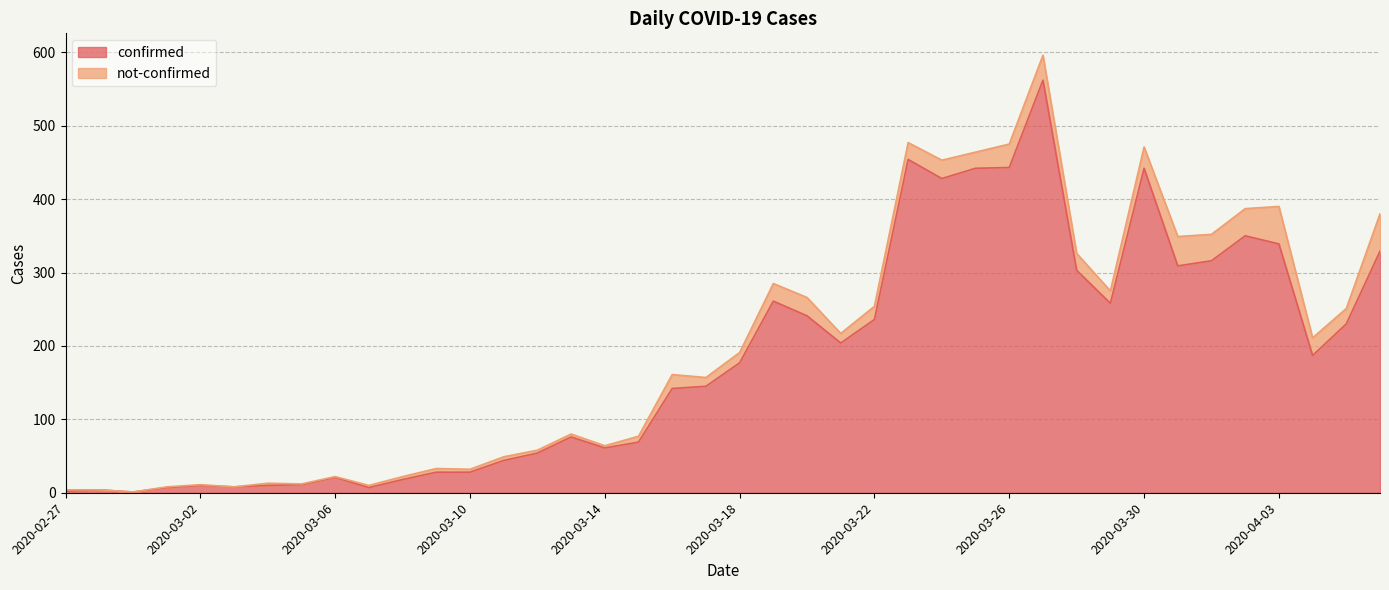

Where does the data first go above 177?

2020-03-19